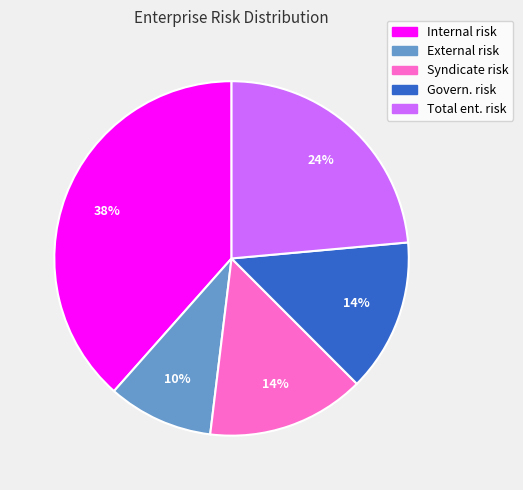

Approximately how many times larger is the value at Syndicate risk compared to Internal risk?

0.4